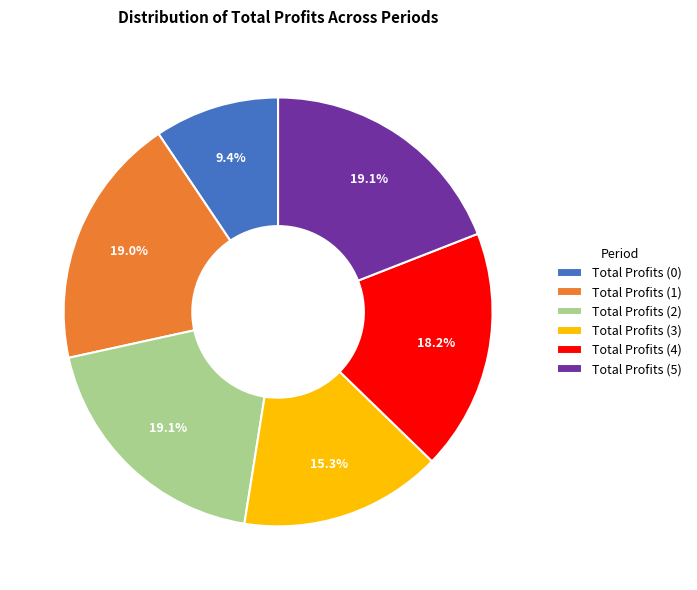

To the nearest percent, what portion does Total Profits (5) represent?

19%